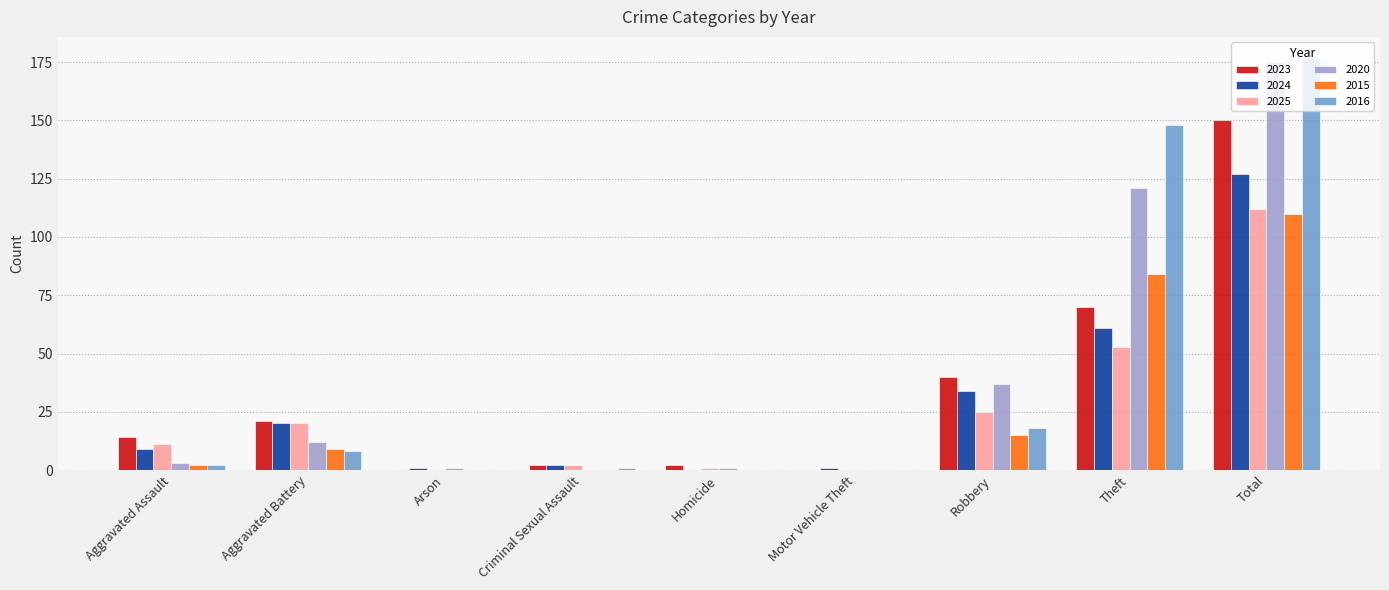

How many data points does each series have?

9